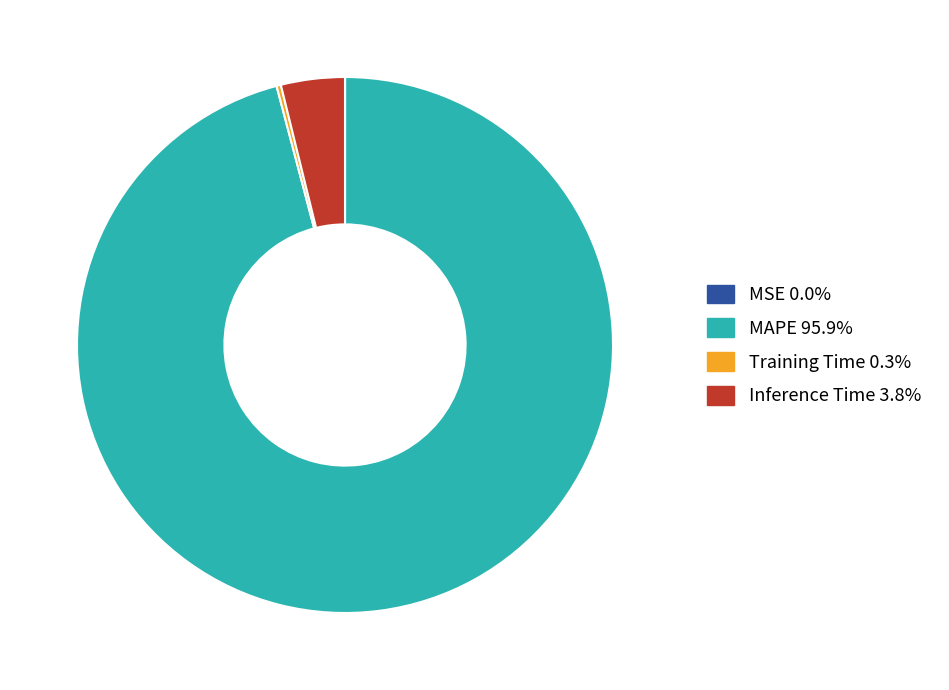

Combined, do Inference Time 3.8% and MAPE 95.9% account for over 50%?

Yes